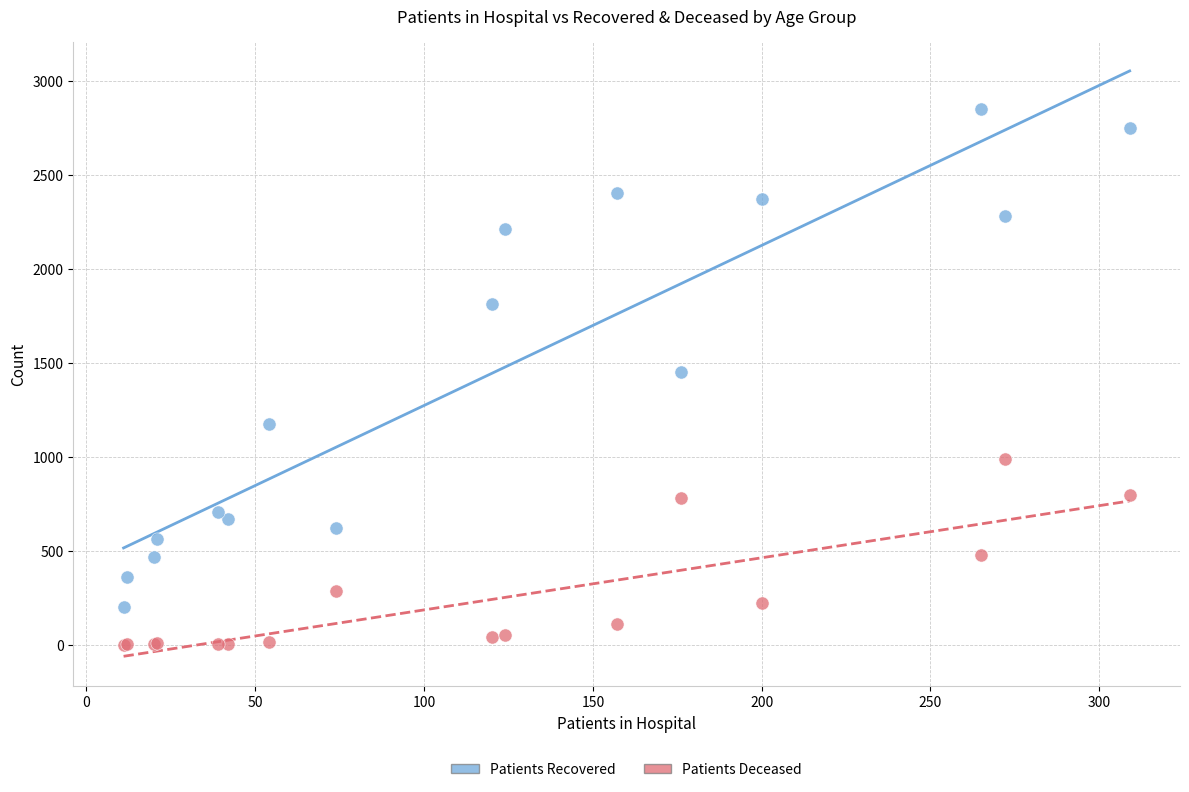

What are all the series names shown in the legend?

Patients Recovered, Patients Deceased